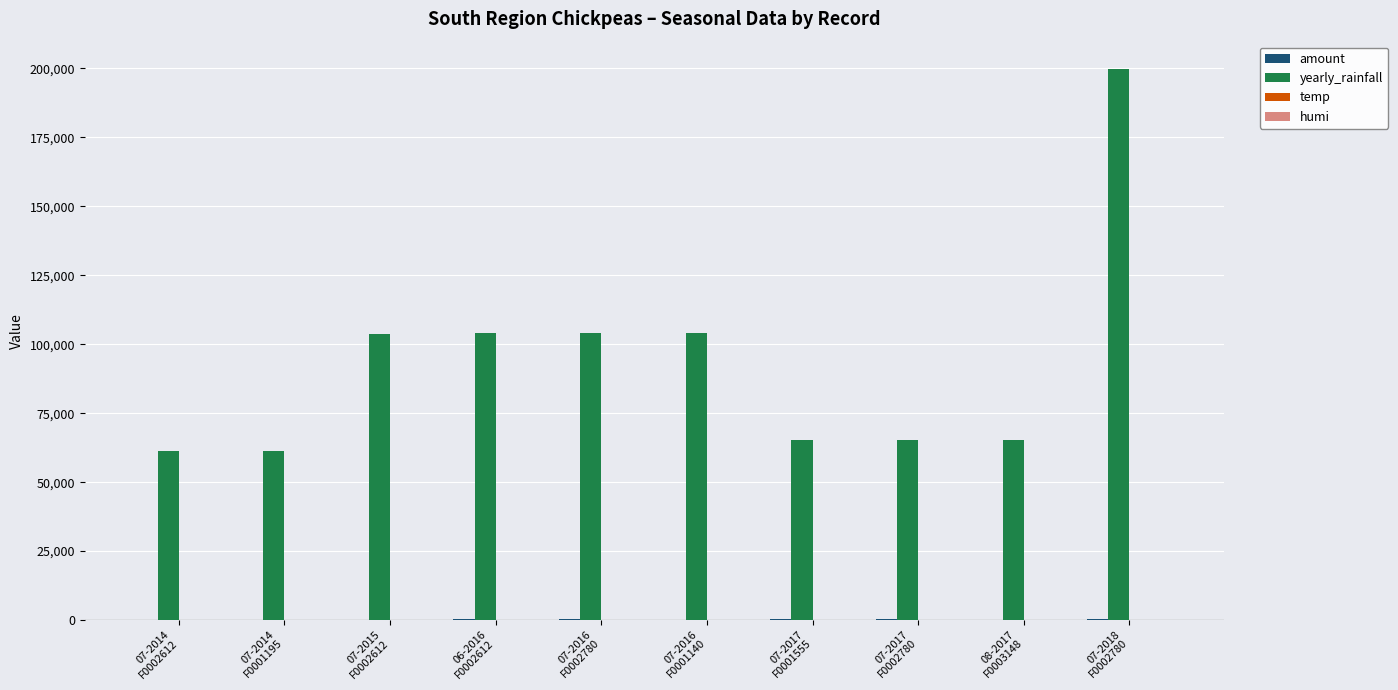

What is the maximum value shown in the chart?

199678.9